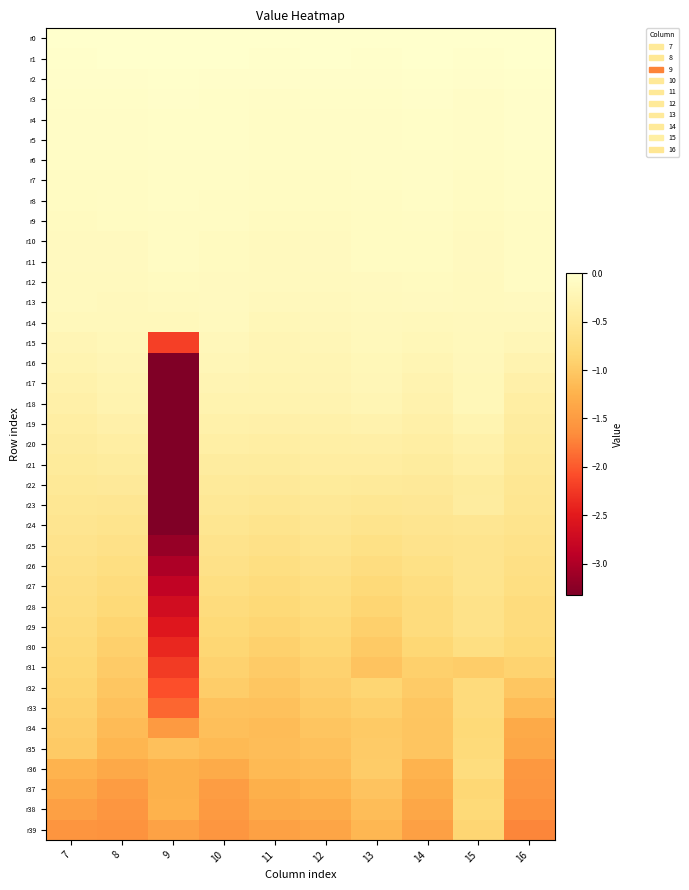

Which category has the lowest value across all series?

9